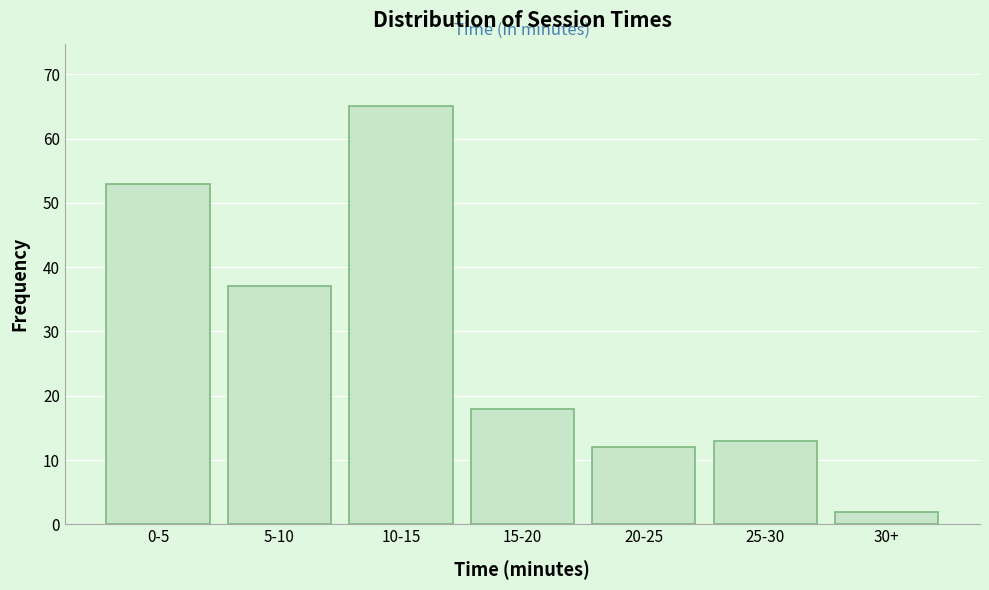

Reading left to right, list all the values displayed in this chart.

53	37	65	18	12	13	2